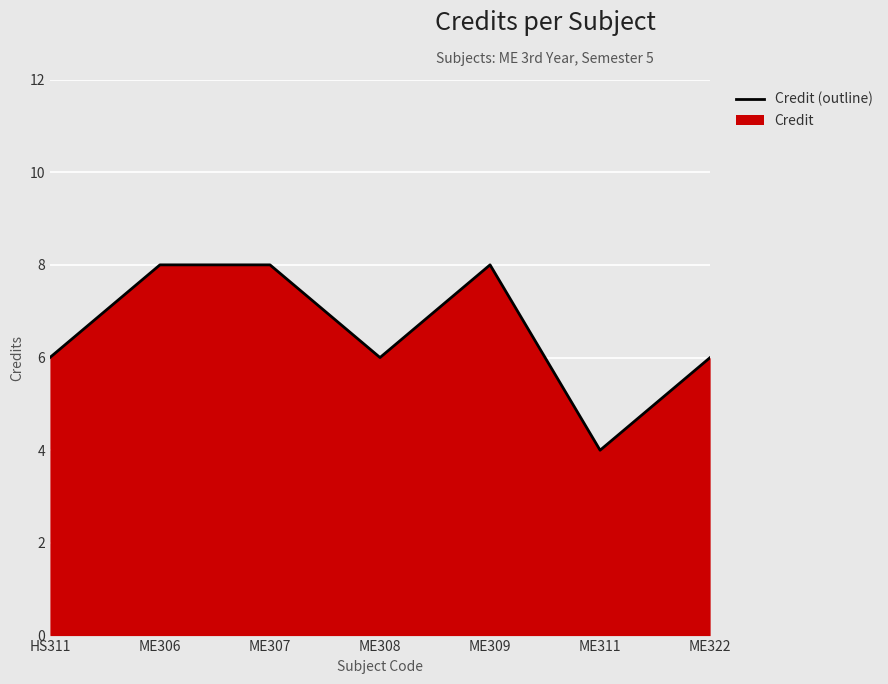

Where is the first local maximum?

ME309